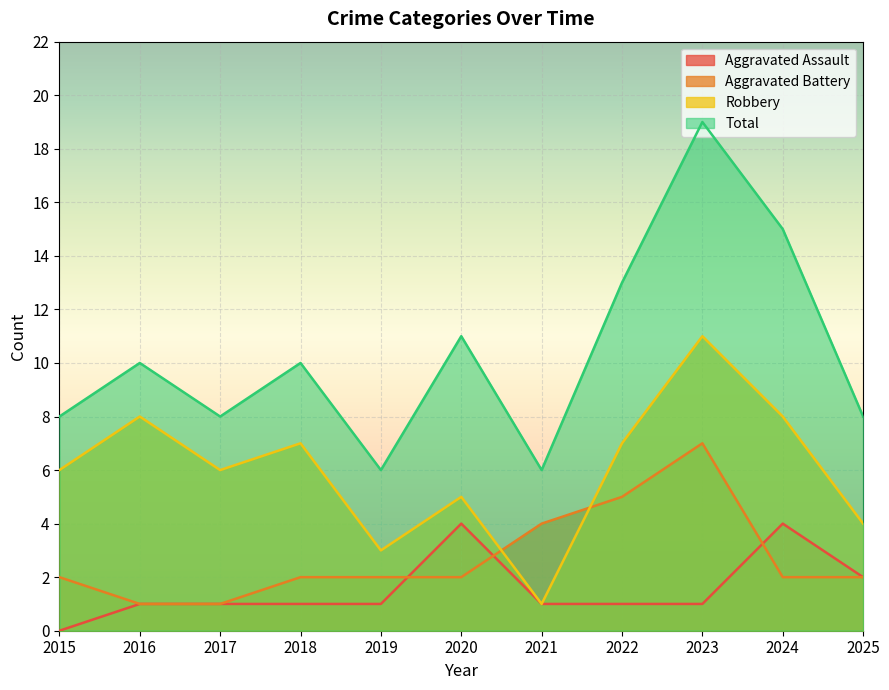

How many intersections are there between Aggravated Assault and Aggravated Battery?

3